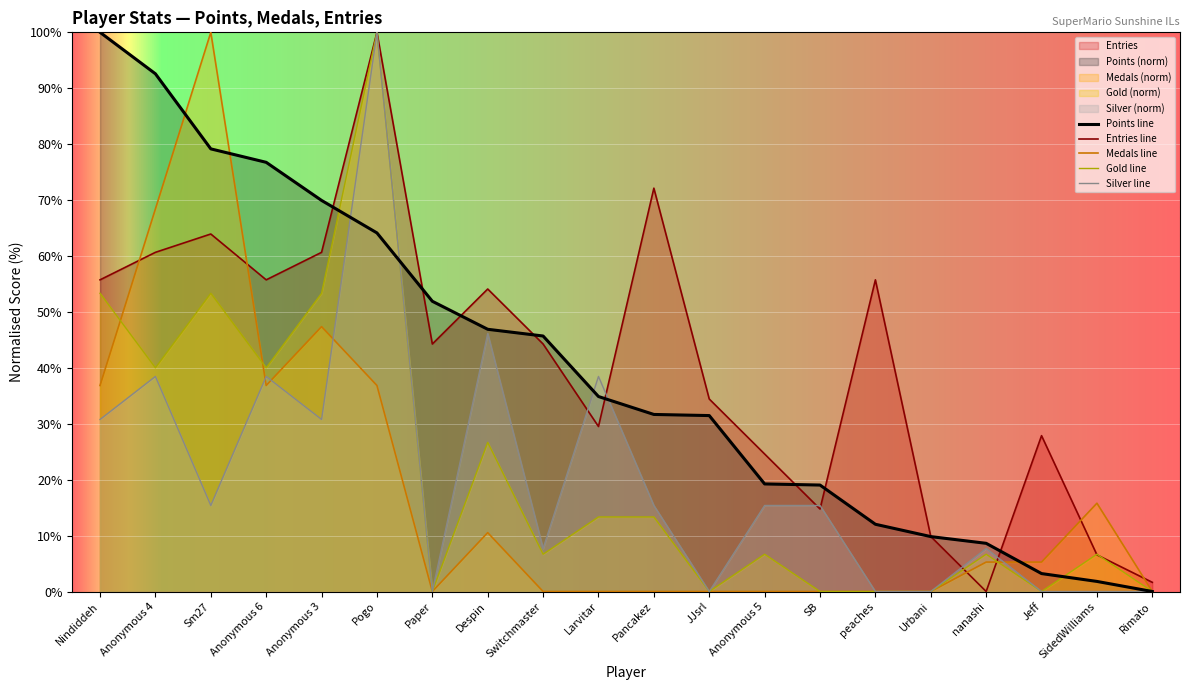

What are all the series names shown in the legend?

Points, Medals, Entries, Gold, Silver